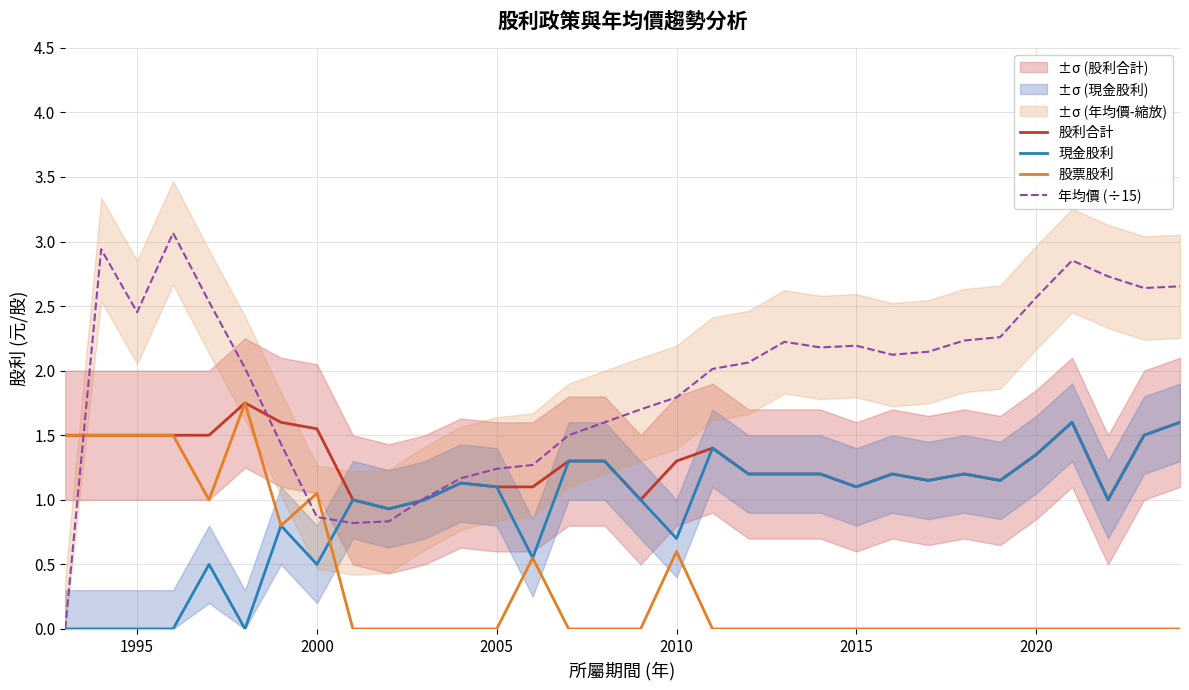

How many times do 年均價 (÷15) and 股票股利 cross each other?

3